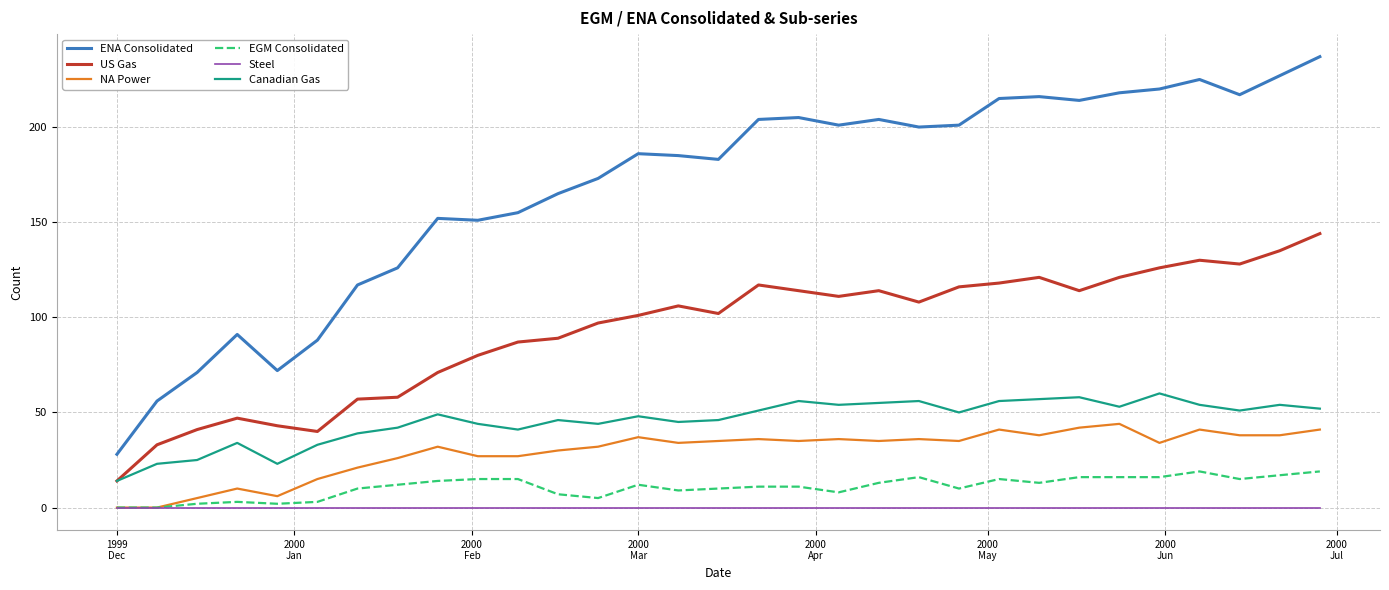

Which series has the largest total across all categories?

ENA Consolidated